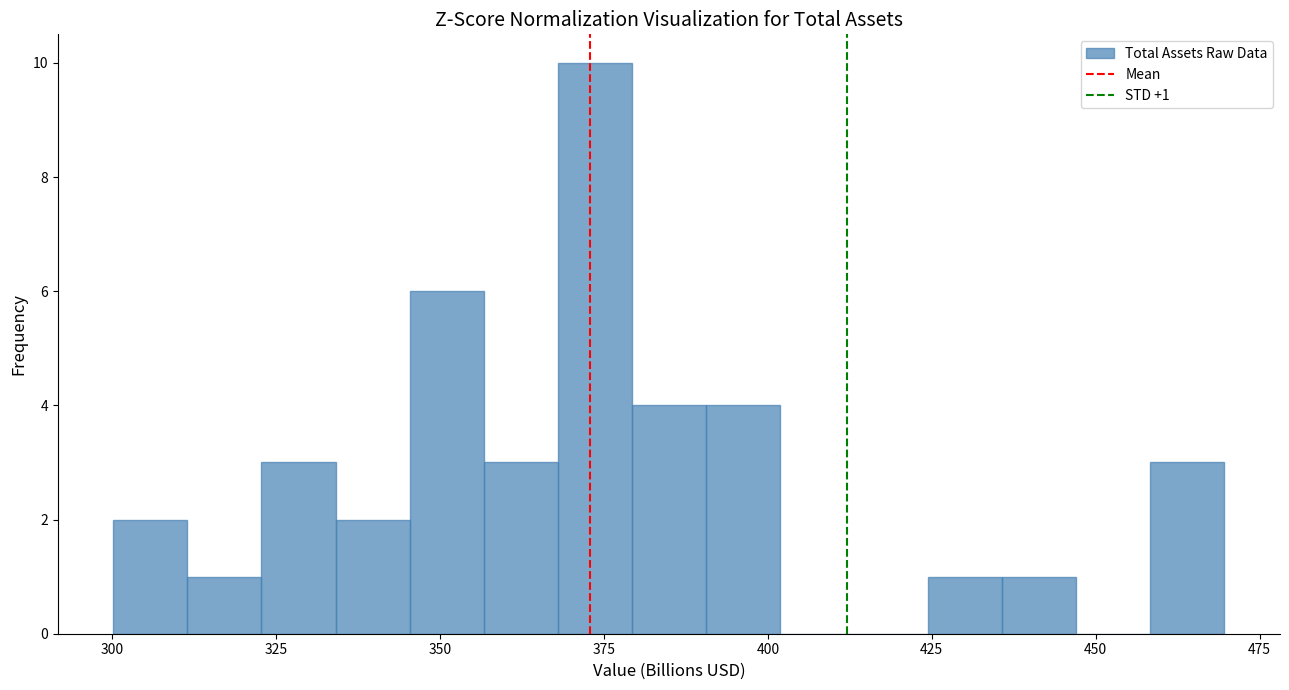

Read against the x-axis, roughly where is the centre of the tallest bar?

375